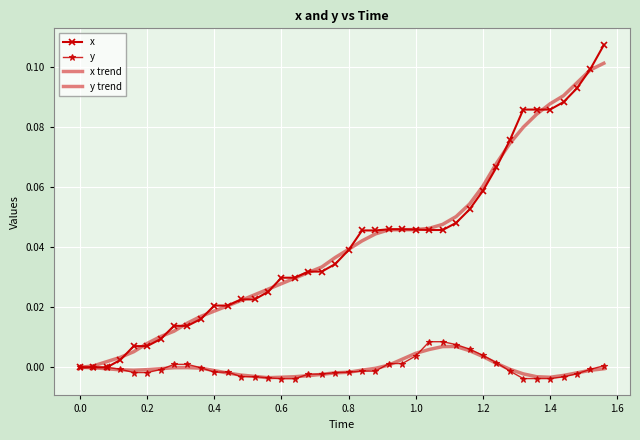

Count the number of data series in this chart.

4